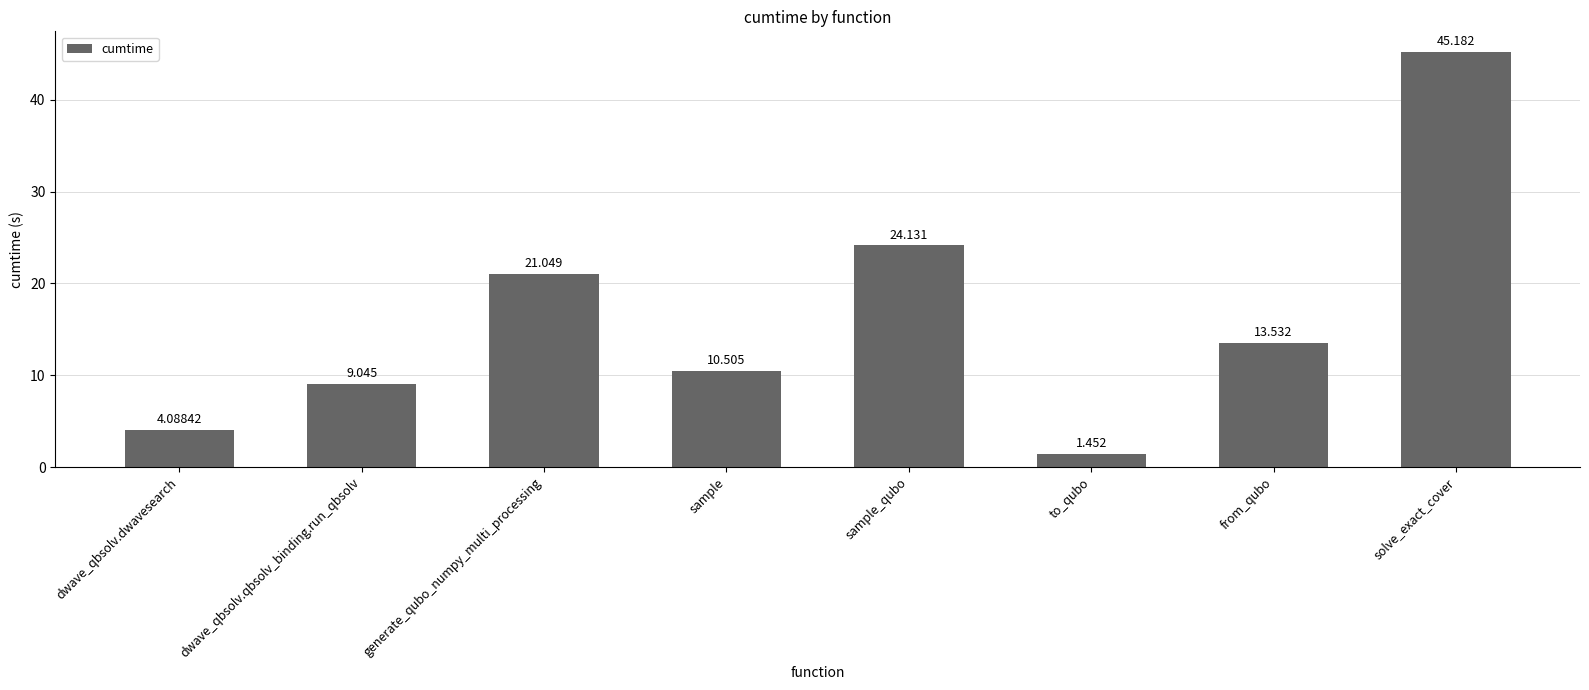

How many values exceed 13?

4